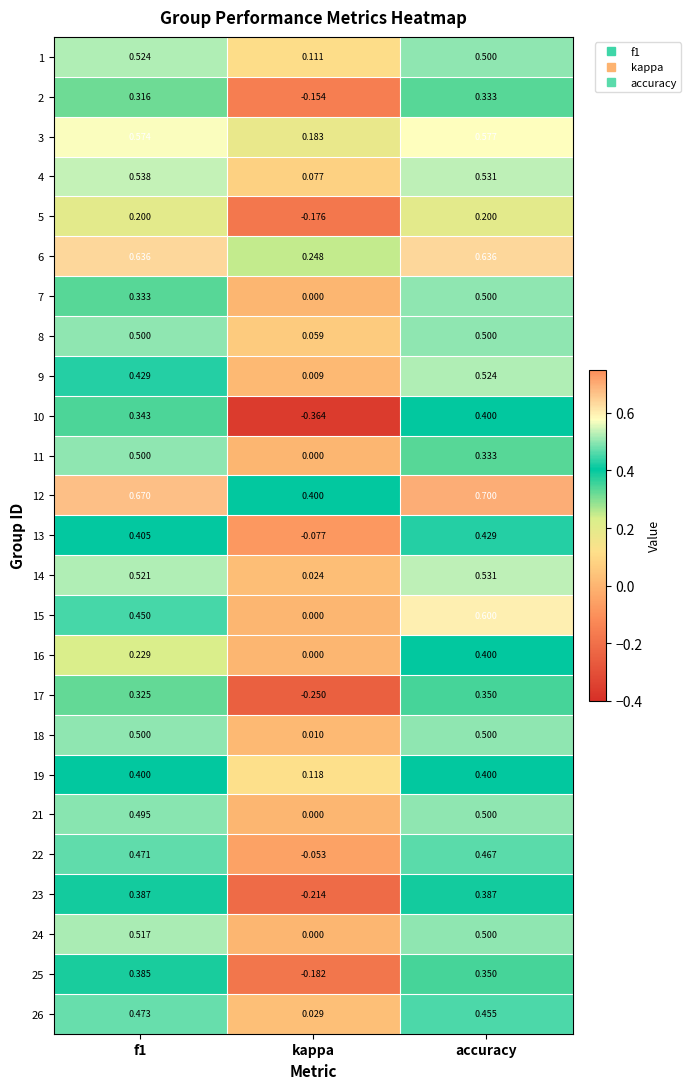

Which category has the highest value across all series?

accuracy